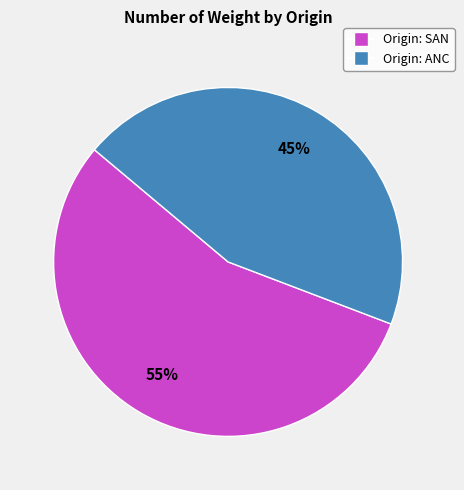

To the nearest percent, what is the average slice percentage?

50%